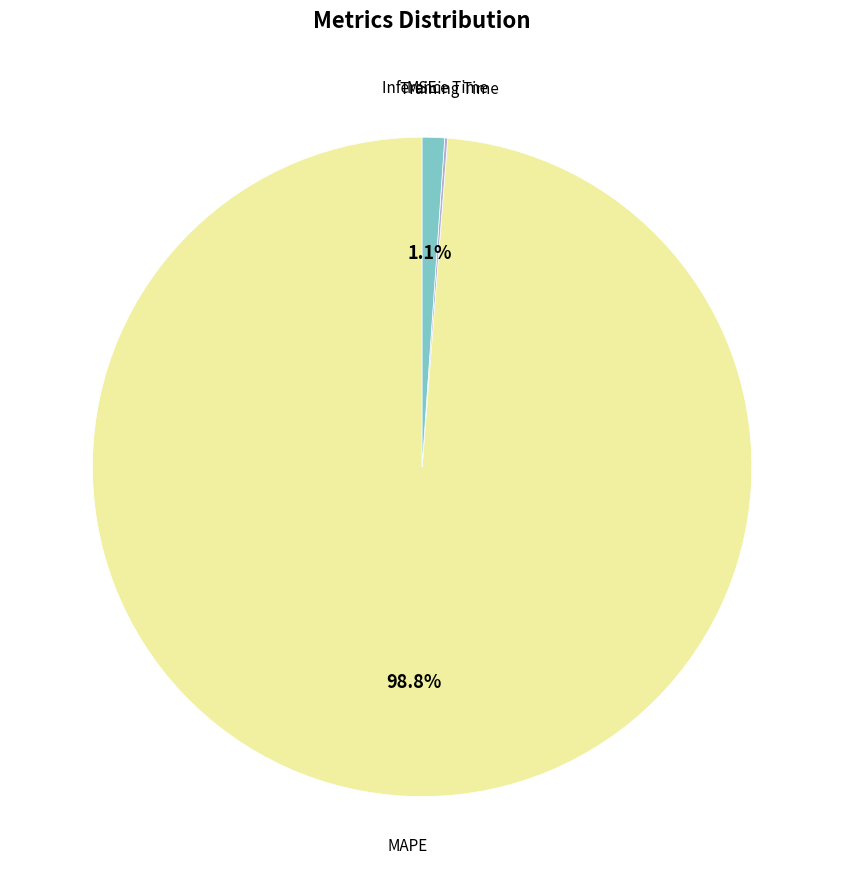

What is the largest slice in the pie chart?

MAPE